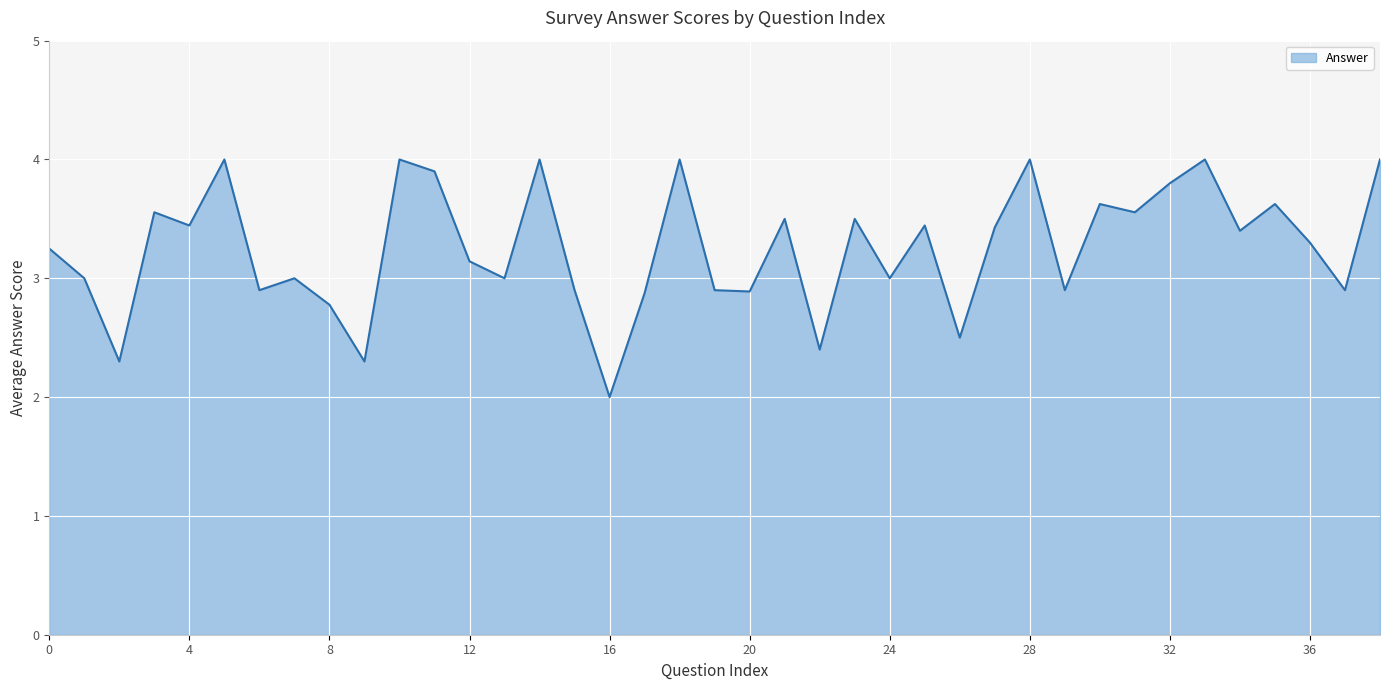

What is the minimum value shown in the chart?

2.0